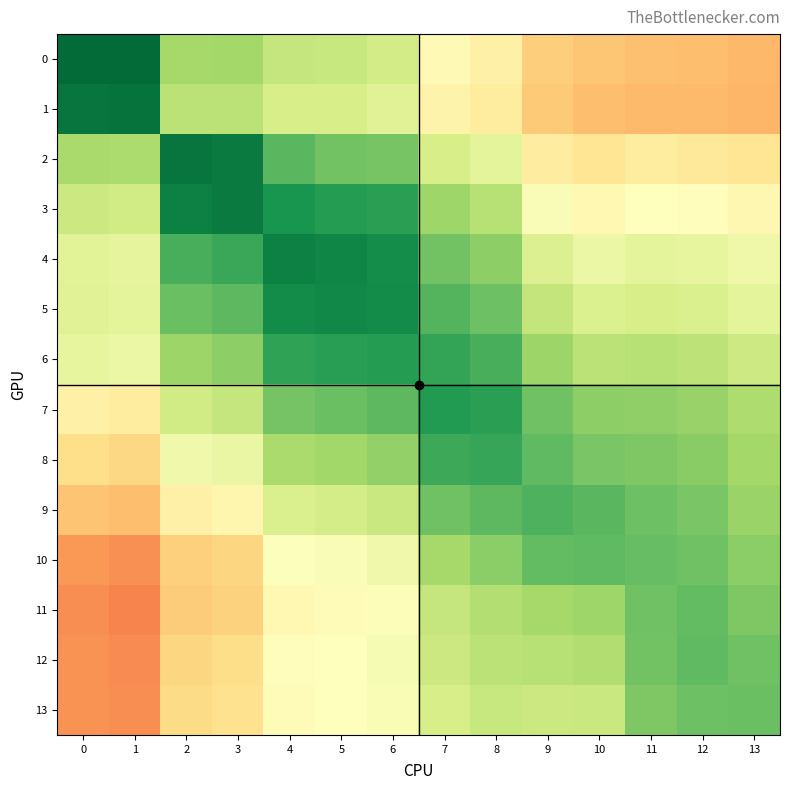

What is the greatest value displayed?

1.0